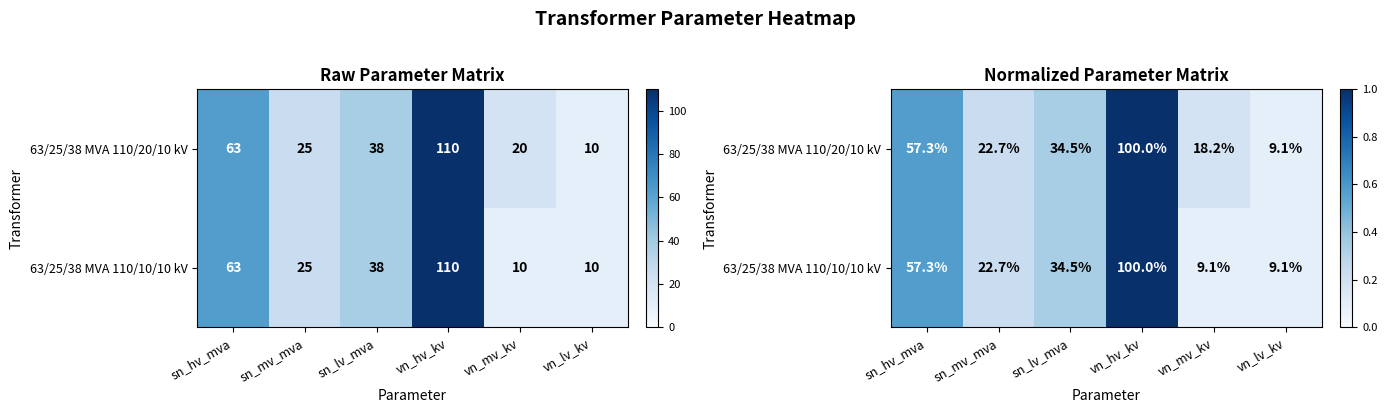

At which label is 63/25/38 MVA 110/20/10 kV closest to 0?

vn_lv_kv